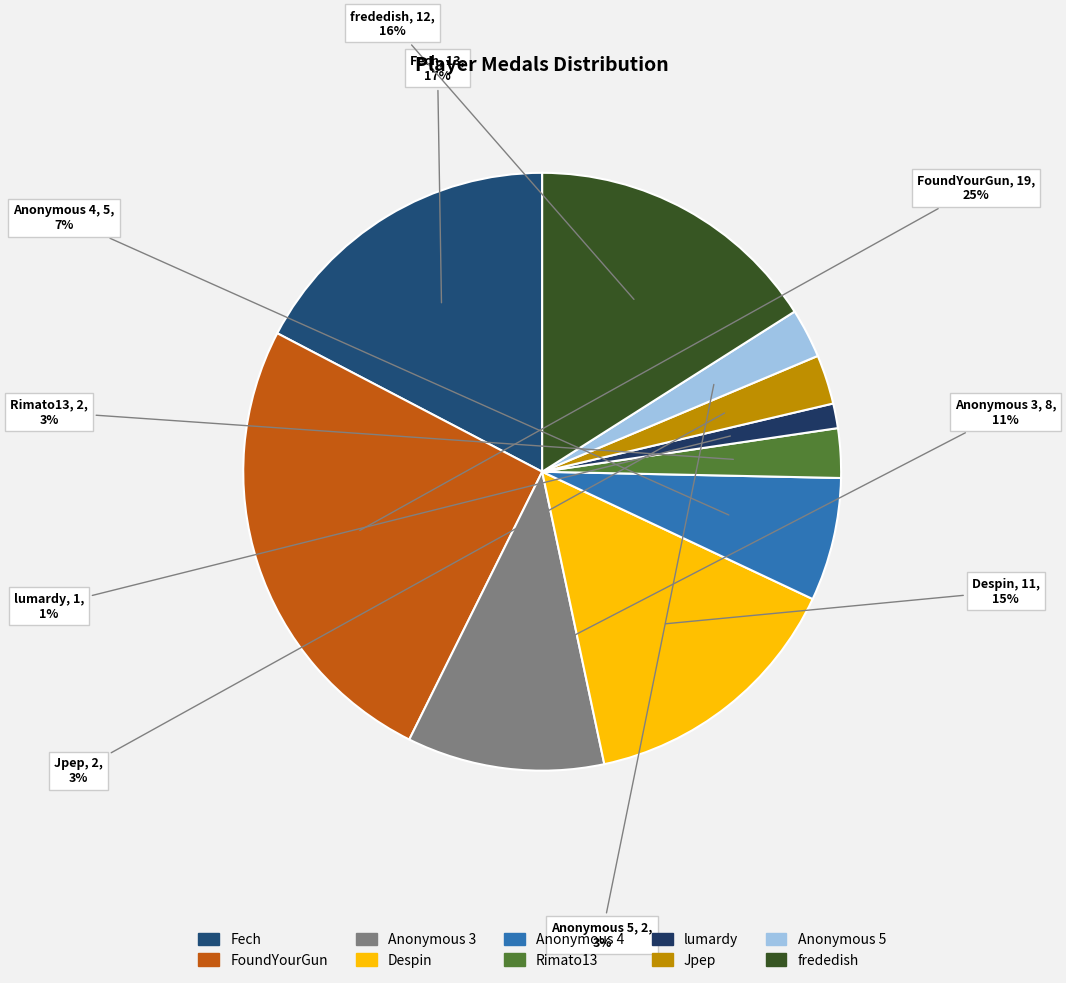

Which category has the biggest portion of the pie?

FoundYourGun